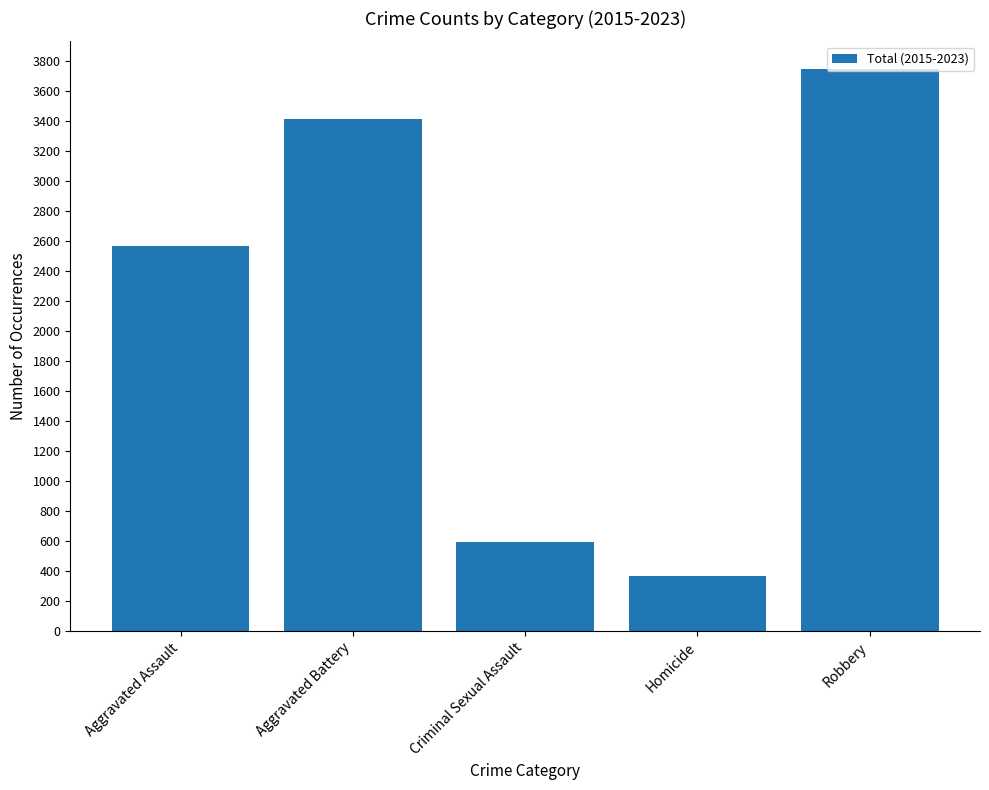

What is the change in value from Aggravated Assault to Homicide?

-2203